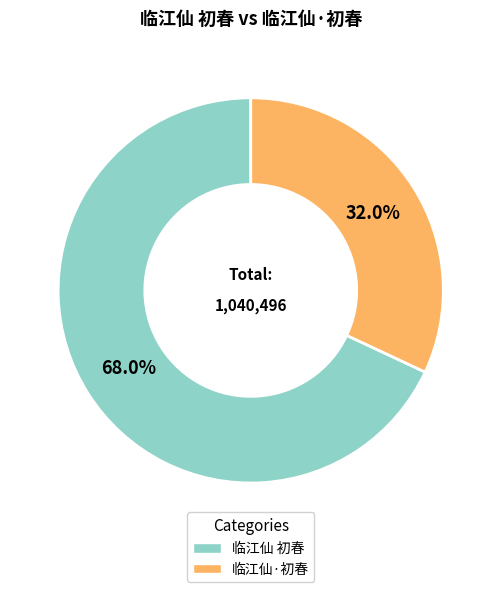

What percentage is the 临江仙·初春 slice, to the nearest percent?

32%